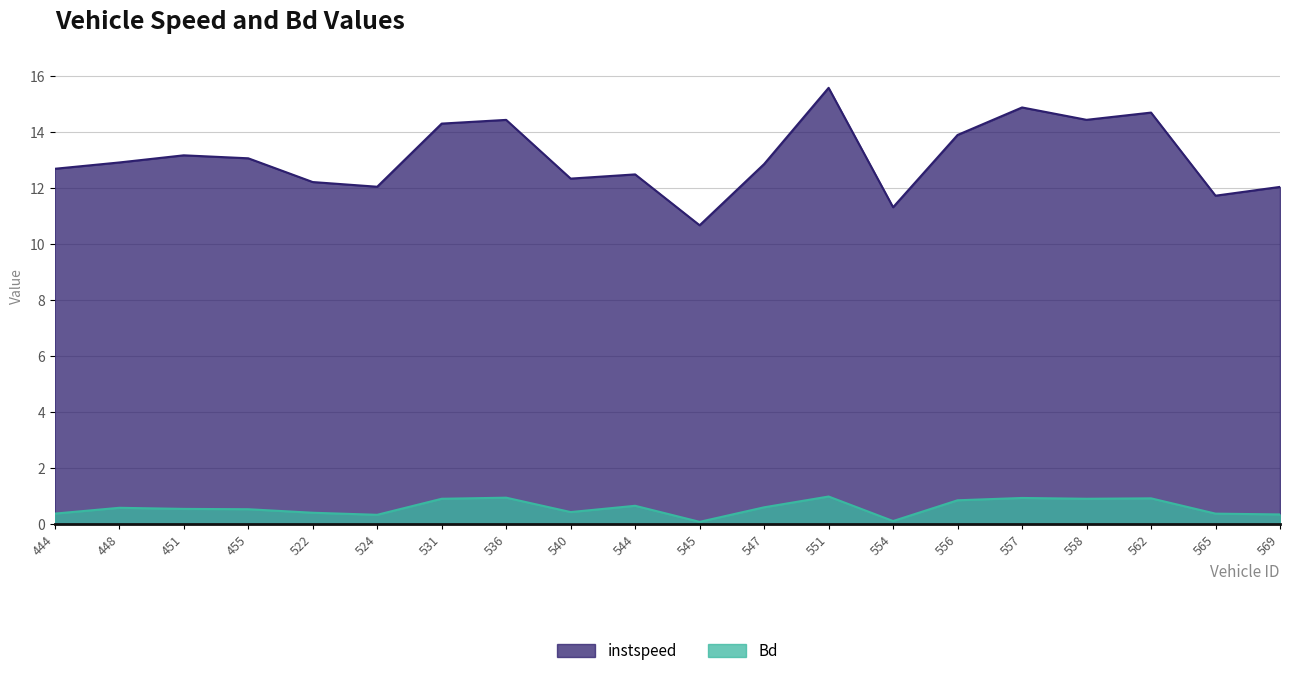

True or false: instspeed and Bd intersect in this chart.

False